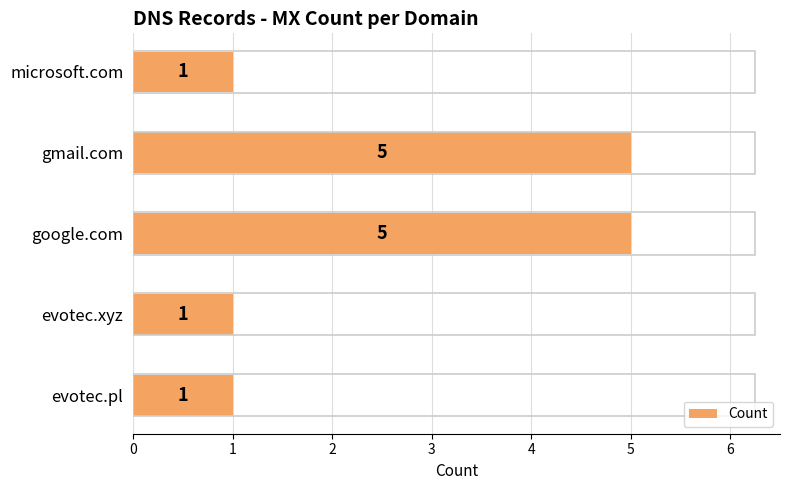

Are the bars horizontal?

Yes